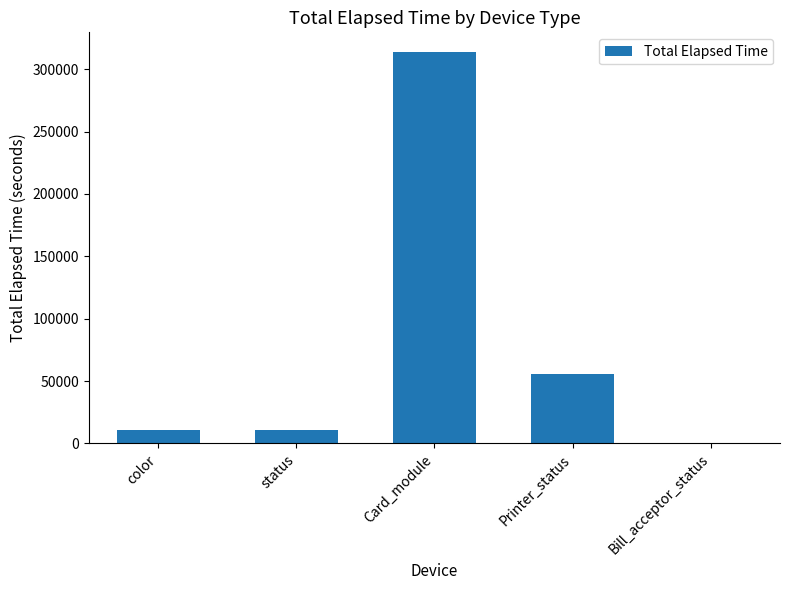

What is the maximum value shown in the chart?

313875